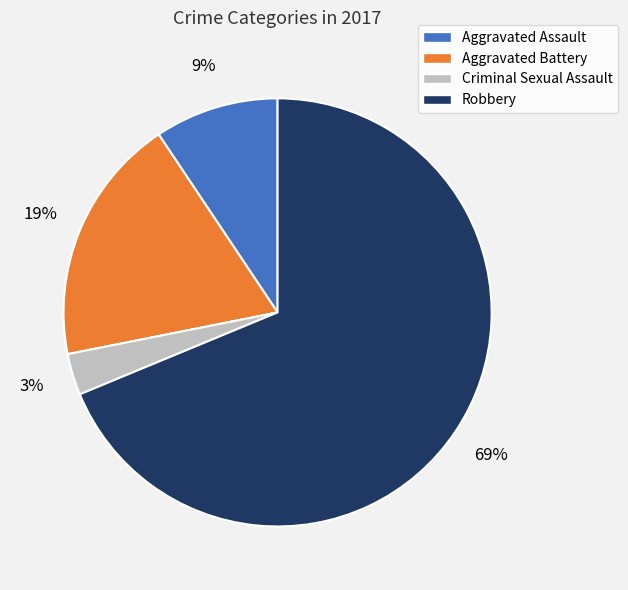

Rank the categories by value from highest to lowest.

Robbery, Aggravated Battery, Aggravated Assault, Criminal Sexual Assault